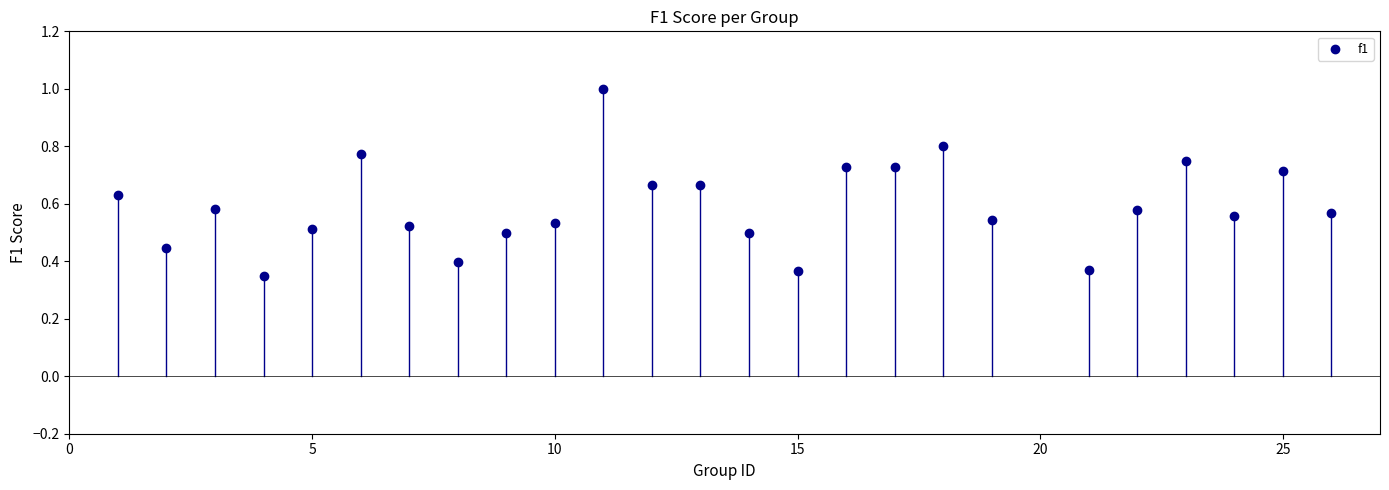

What is the range of X values (max minus min)?

25.0